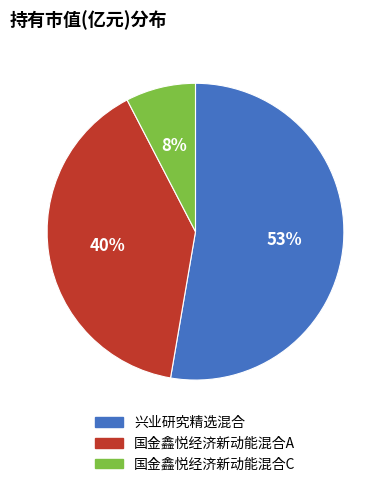

Rank the categories by value from lowest to highest.

国金鑫悦经济新动能混合C, 国金鑫悦经济新动能混合A, 兴业研究精选混合